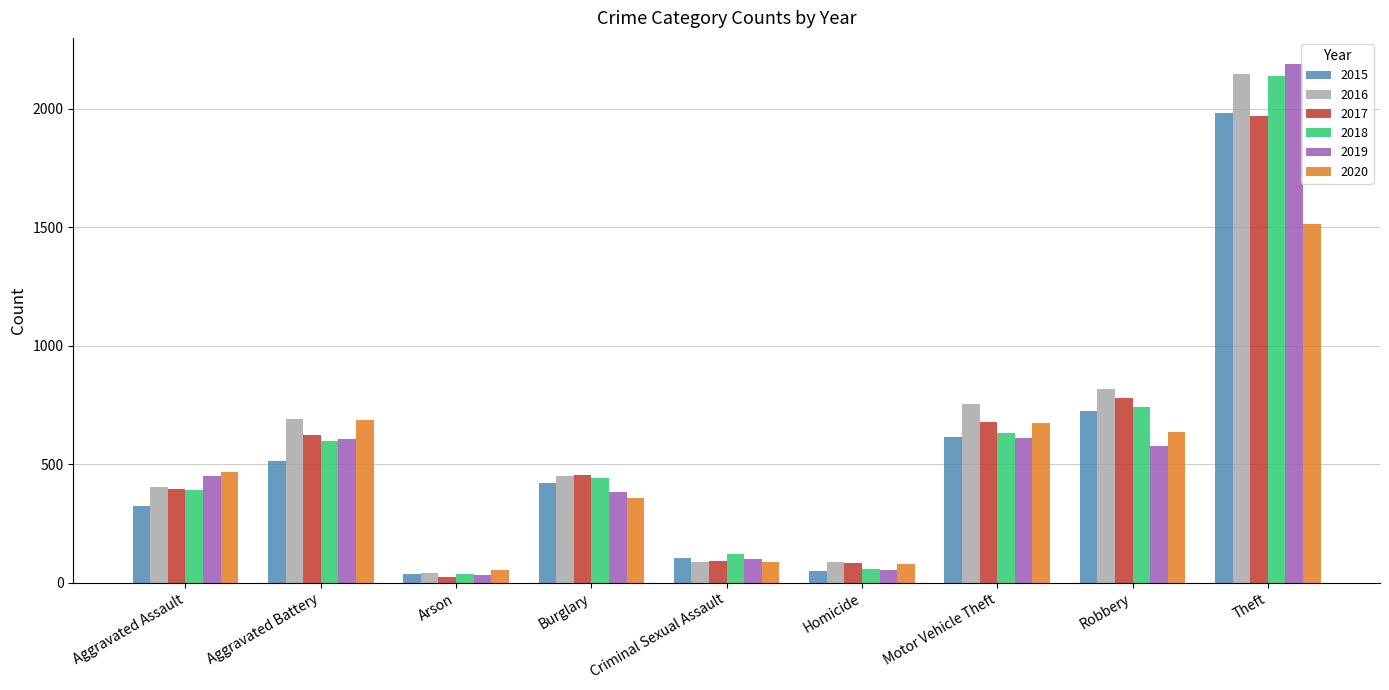

What is the difference between the highest and lowest values at Aggravated Assault?

143